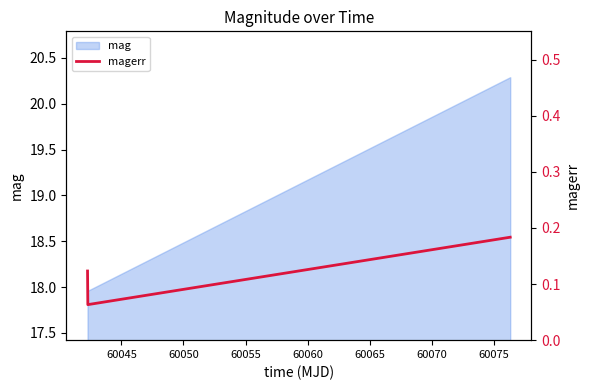

Does the chart have visible grid lines?

No